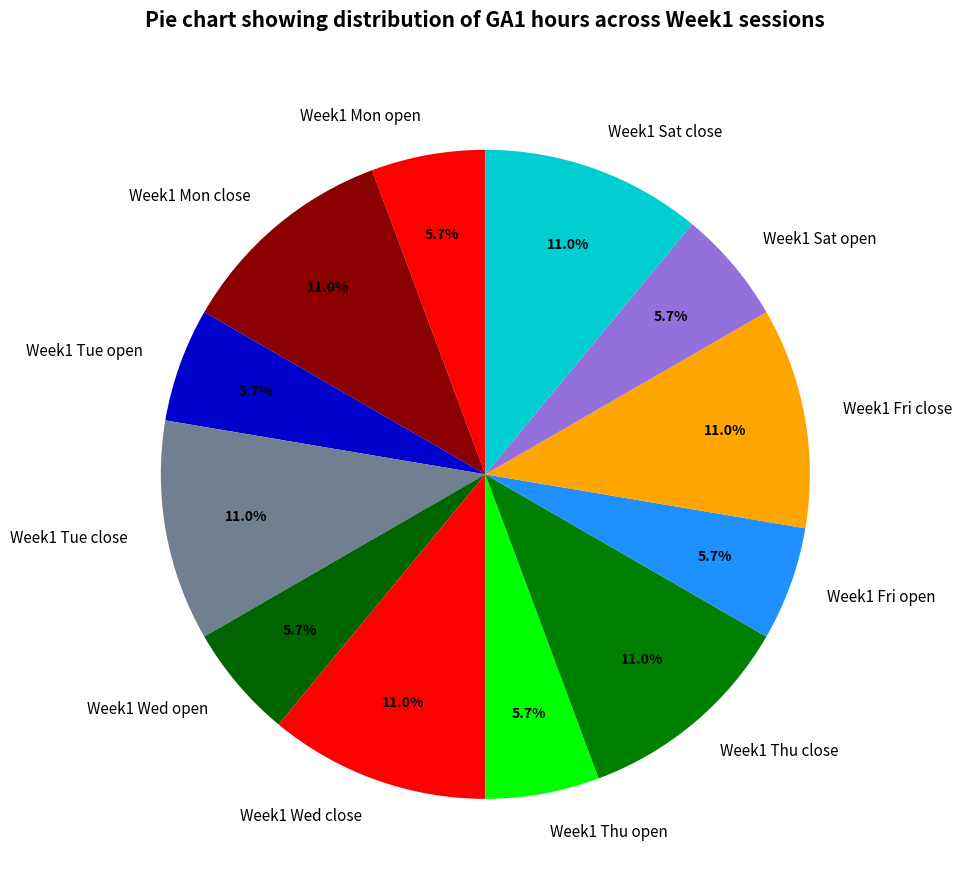

What percentage is NOT represented by Week1 Thu close?

89.0%